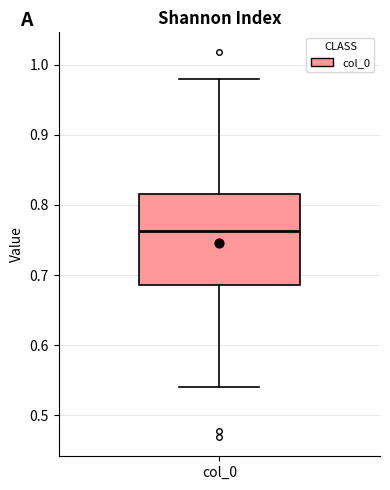

Read this box plot against the y-axis: the position of the median line, the range covered by the box, and the ends of both whiskers. The values are not printed on the chart, so give them approximately, as read against the axis.

median 0.76, box 0.69 to 0.82, whiskers 0.54 to 0.98